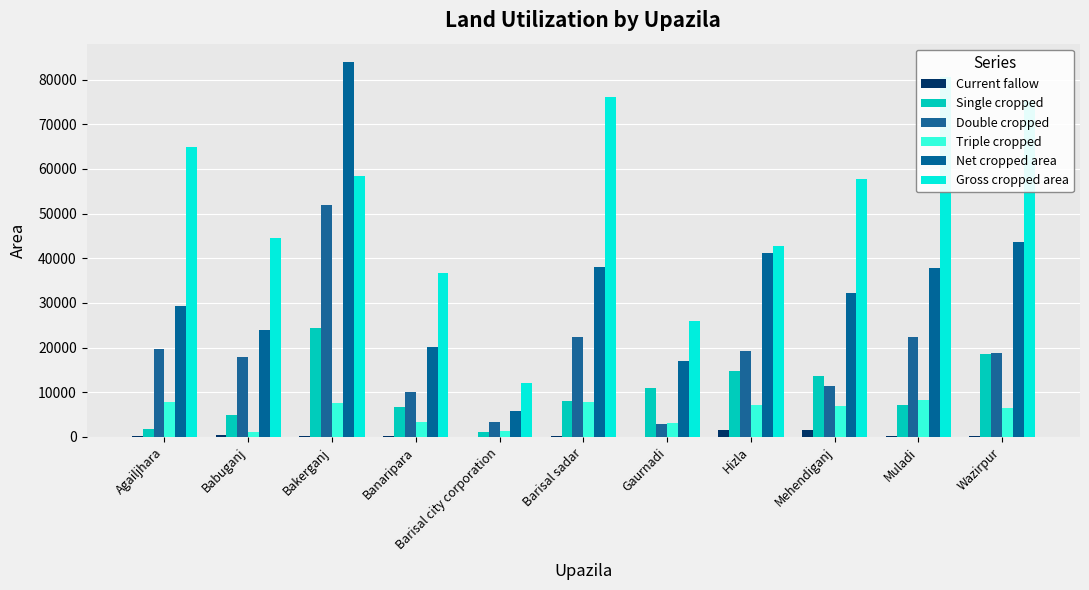

What is the label of the 2nd bar from the right?

Muladi